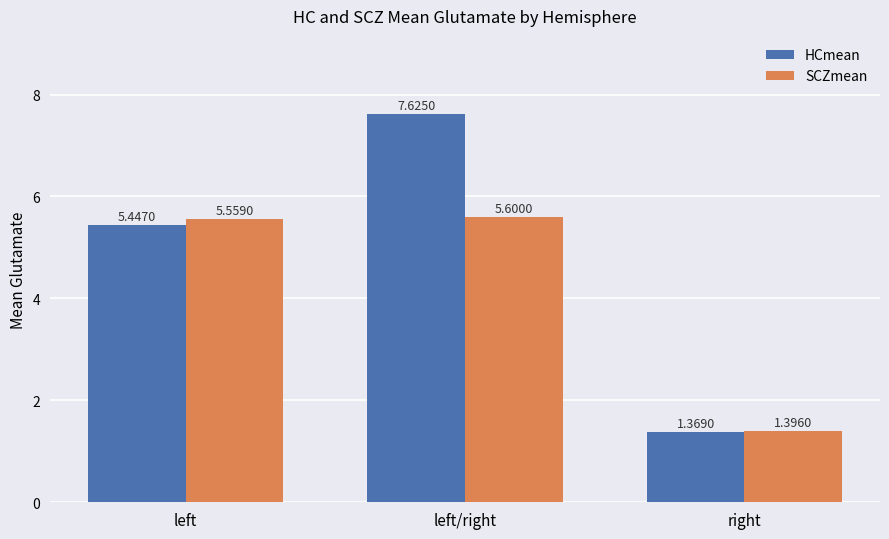

Count the number of categories in the chart.

3